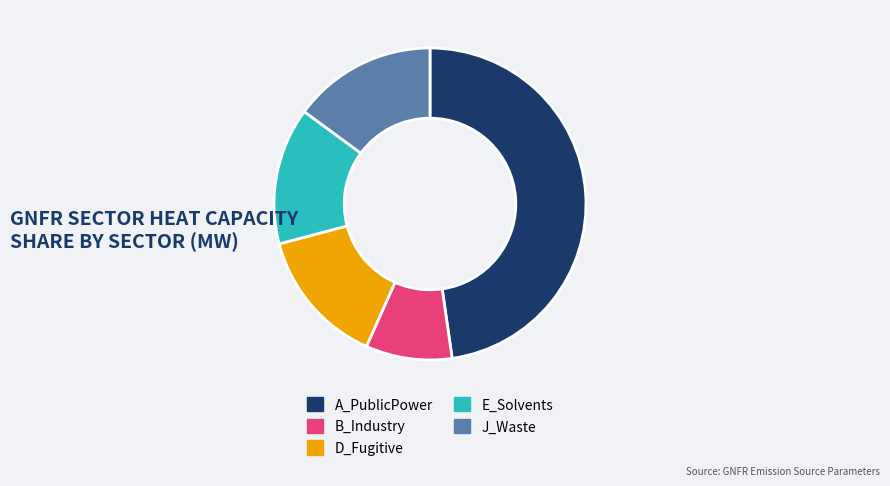

True or false: D_Fugitive accounts for 14% of the total.

True